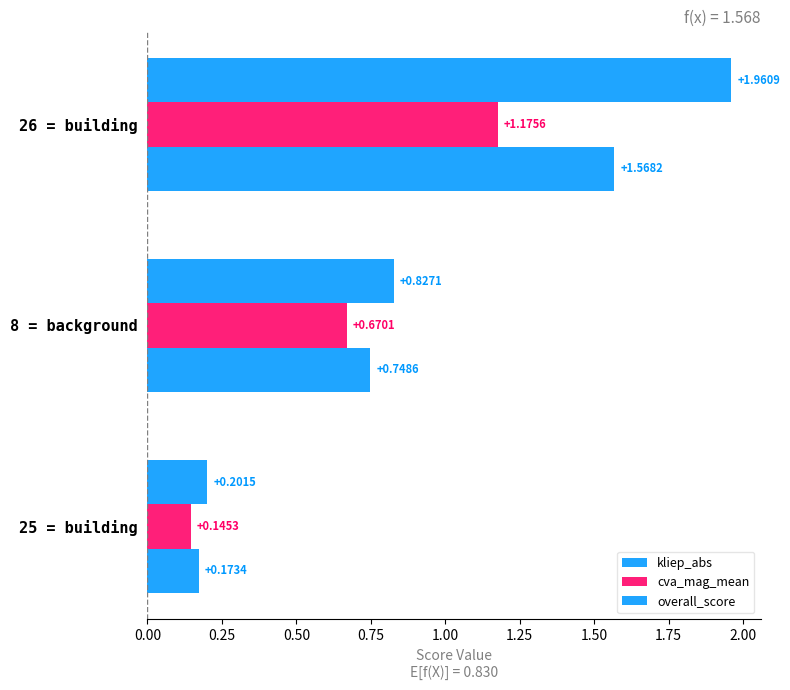

How many overall_score values are between 0 and 1?

2